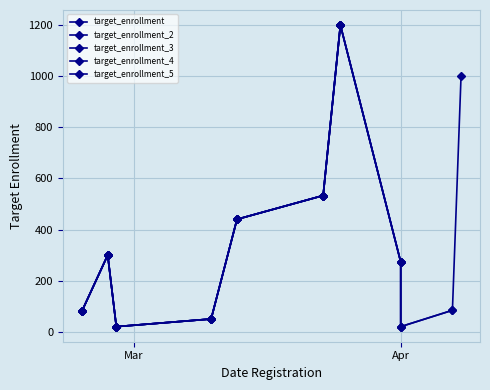

What is the sum of the values at 2020-04-08 and 2020-02-24?

1080